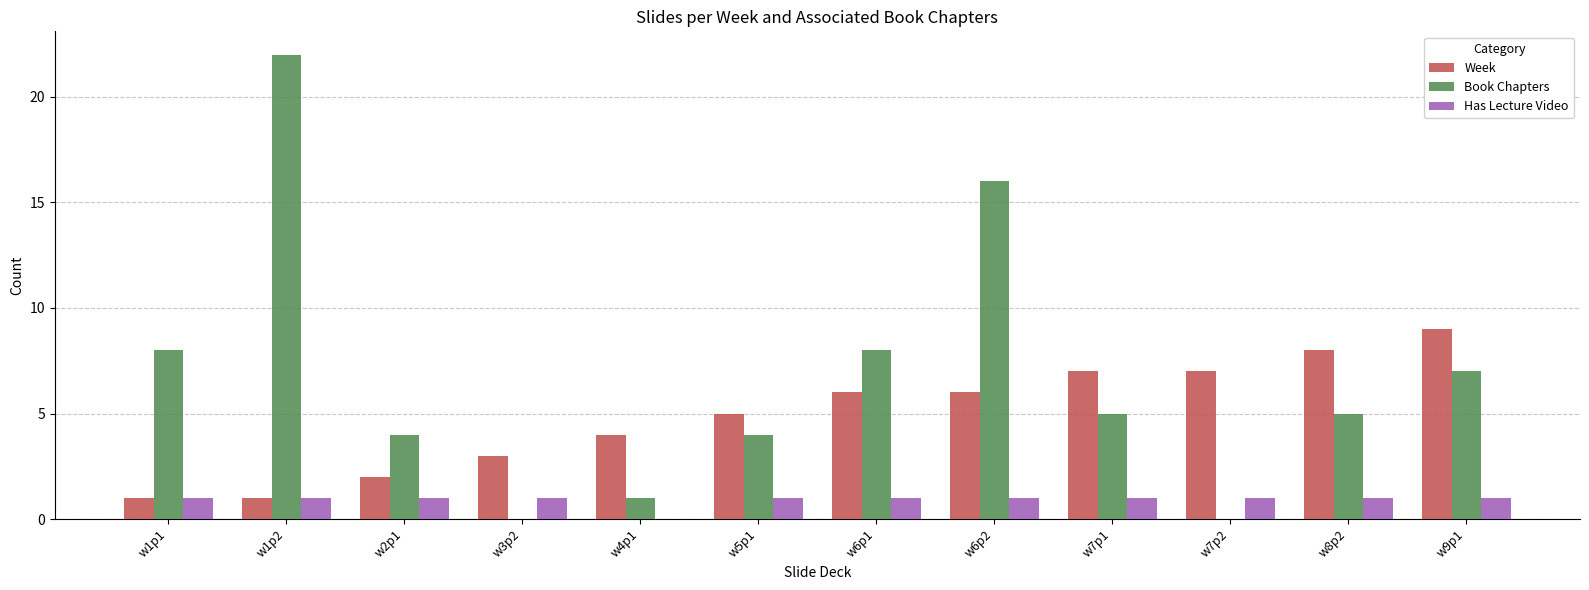

What is the sum of all Week values?

59